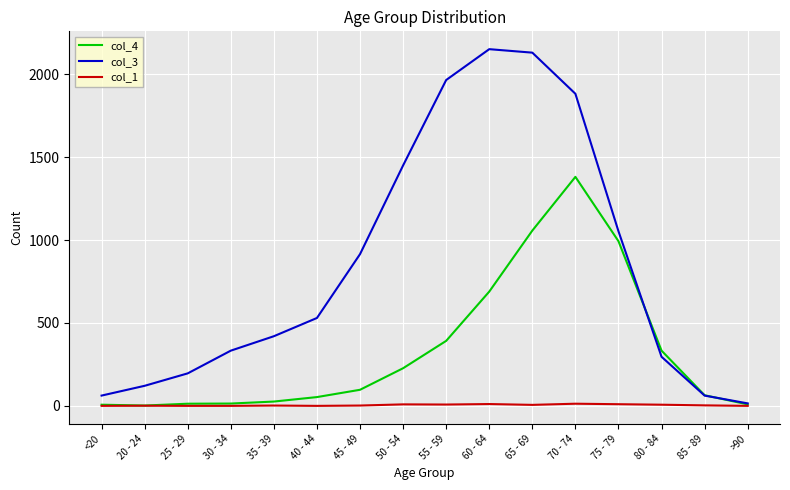

Where is the first local maximum for col_3?

60 - 64